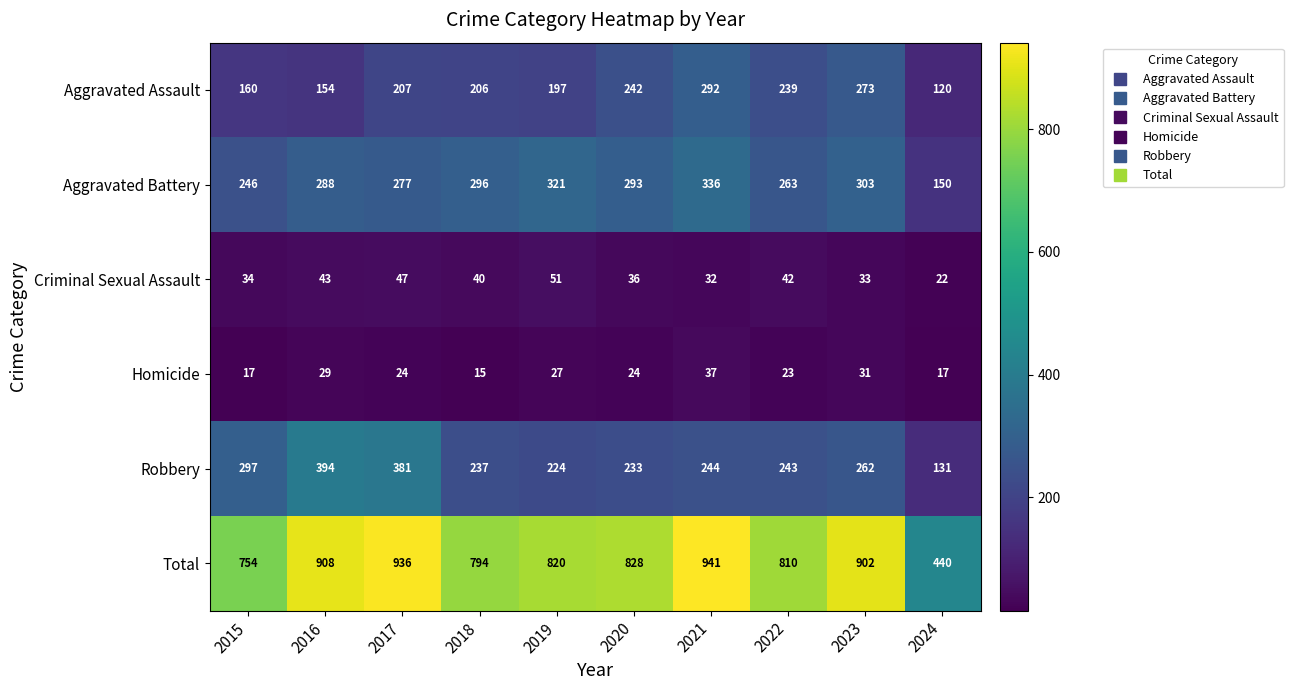

At which category does the chart reach its minimum across all series?

2018